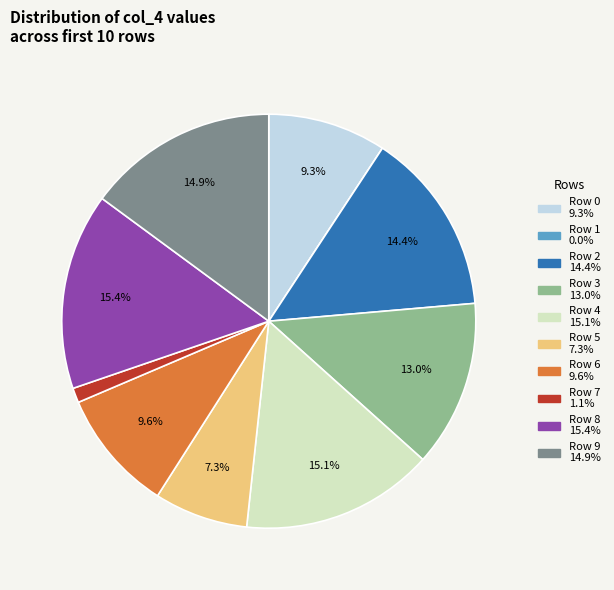

Does any single category account for the majority?

No